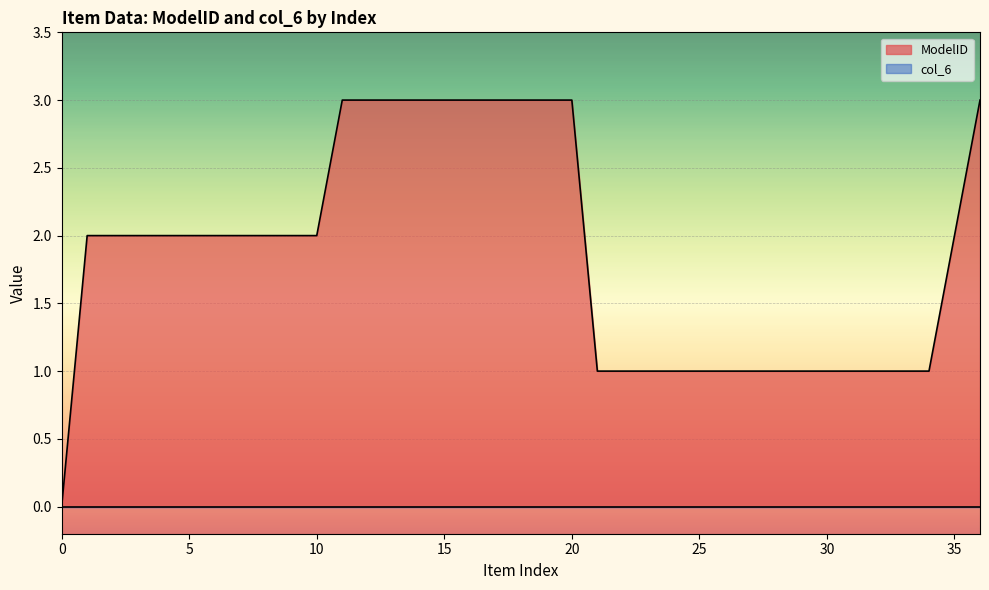

What is the difference between the values at 5 and 27?

1